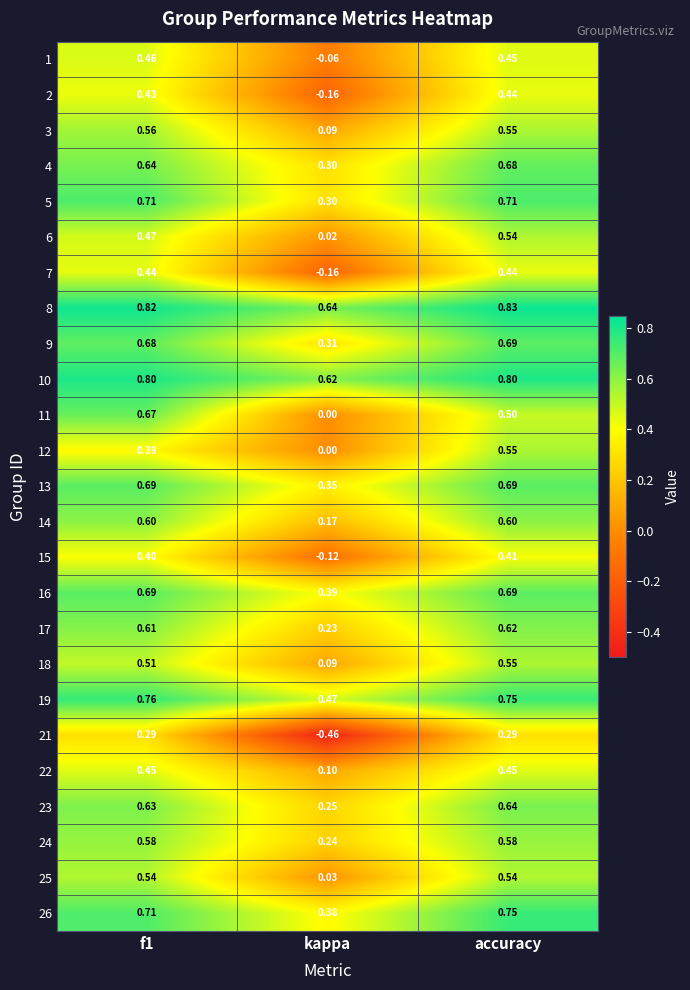

At how many categories does at least one series exceed 0?

3